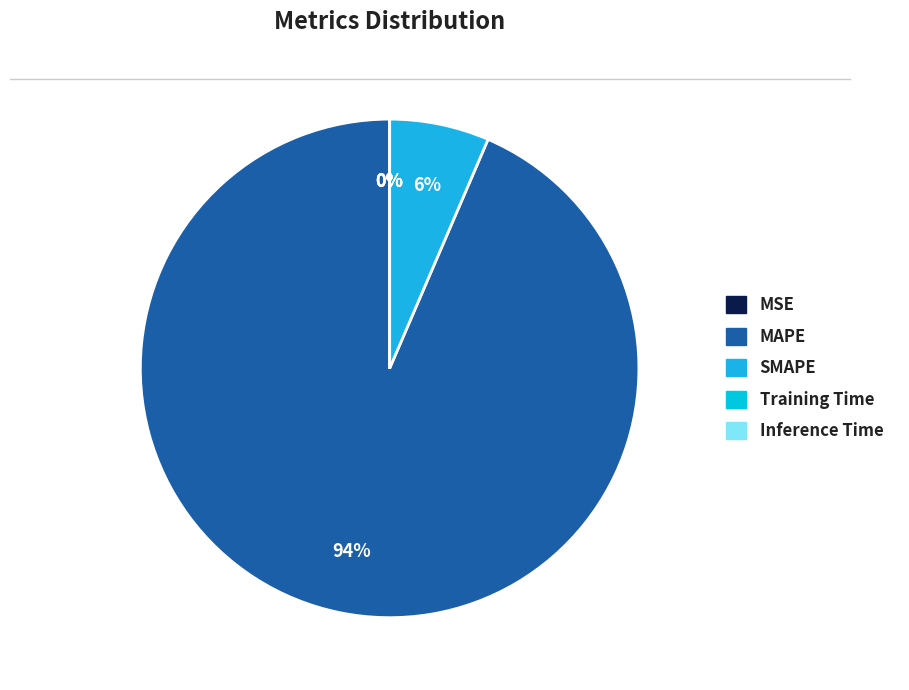

Rank the categories by value from highest to lowest.

MAPE, SMAPE, MSE, Training Time, Inference Time